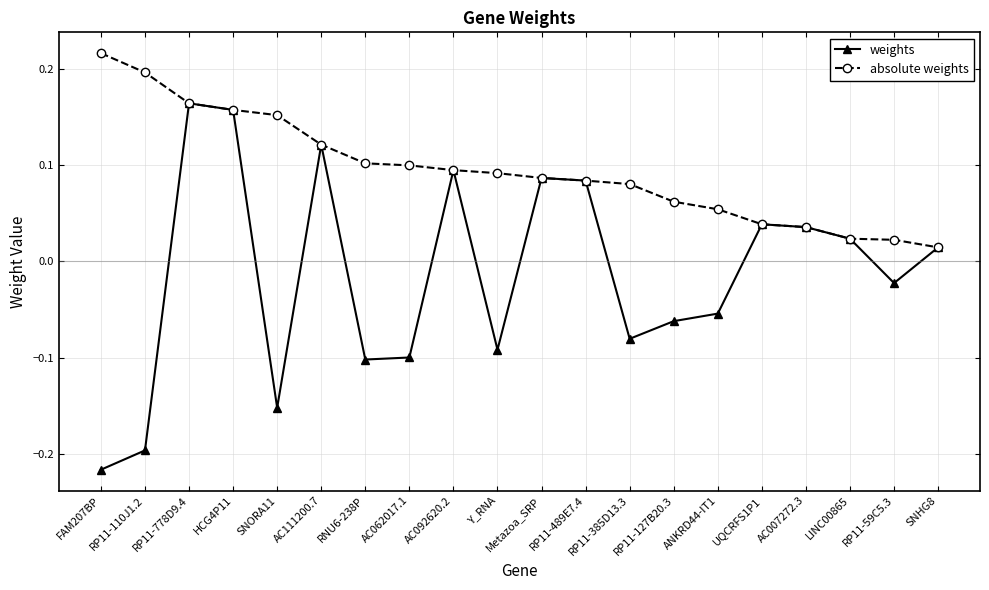

True or false: weights has a value of -0.0 at RP11-385D13.3.

False